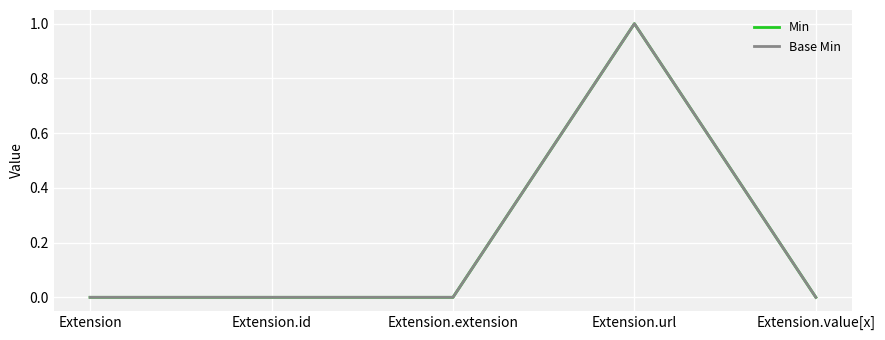

Which series has the largest total across all categories?

Min